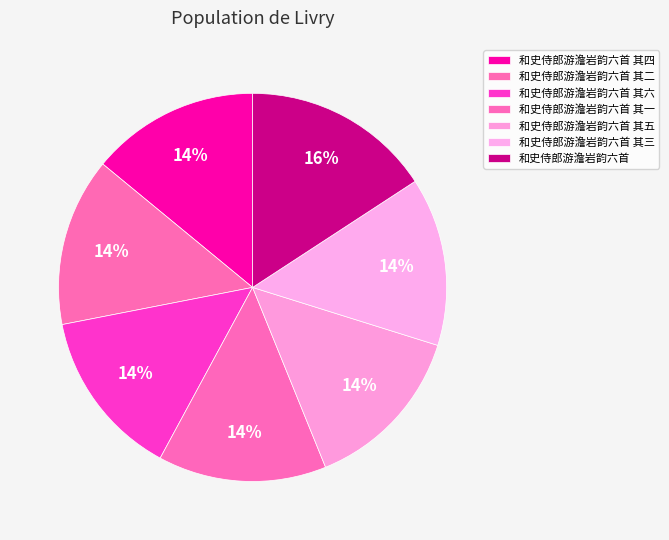

Combined, what portion of the pie is 和史侍郎游澹岩韵六首 其二 and 和史侍郎游澹岩韵六首 其三?

28.1%